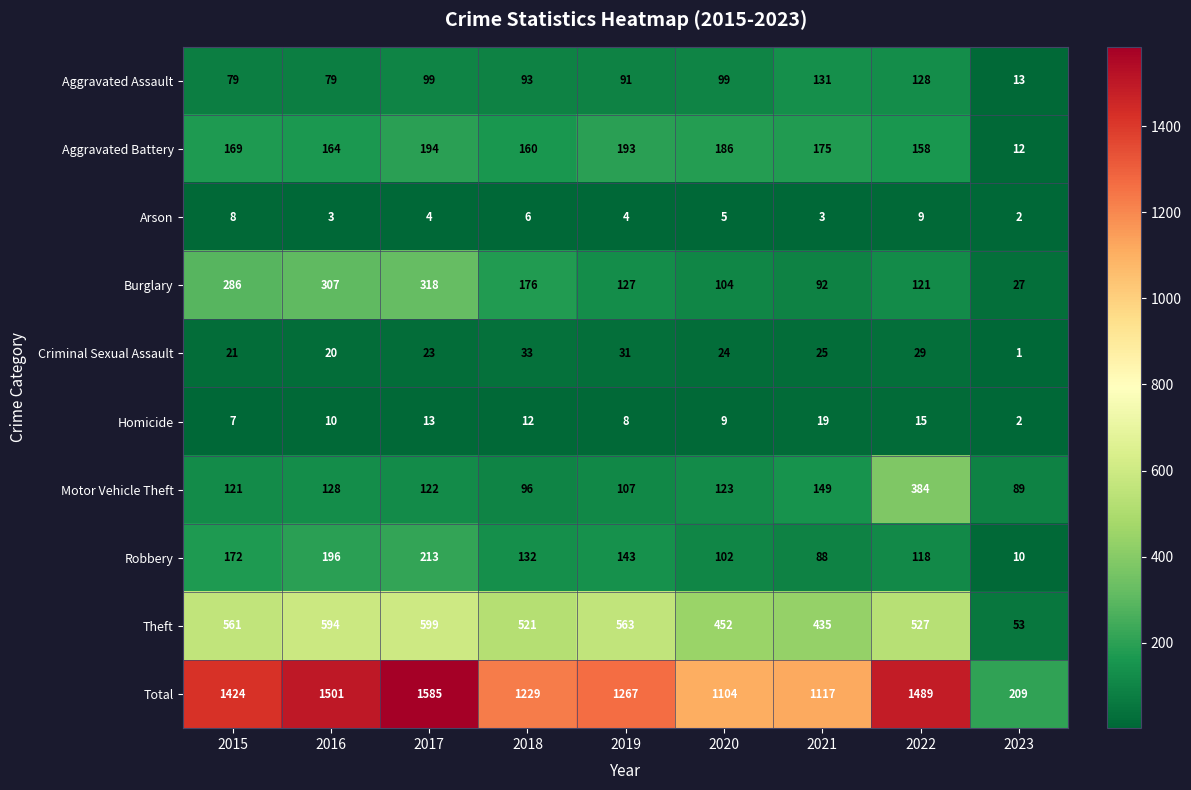

What is the sum of all Robbery values?

1174